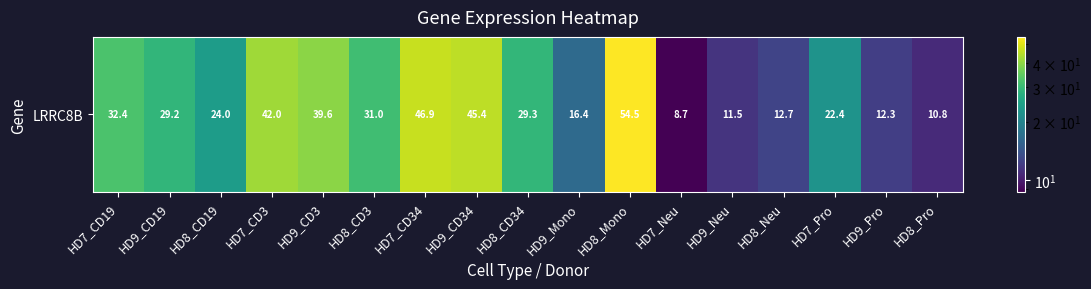

What is the greatest value displayed?

54.5